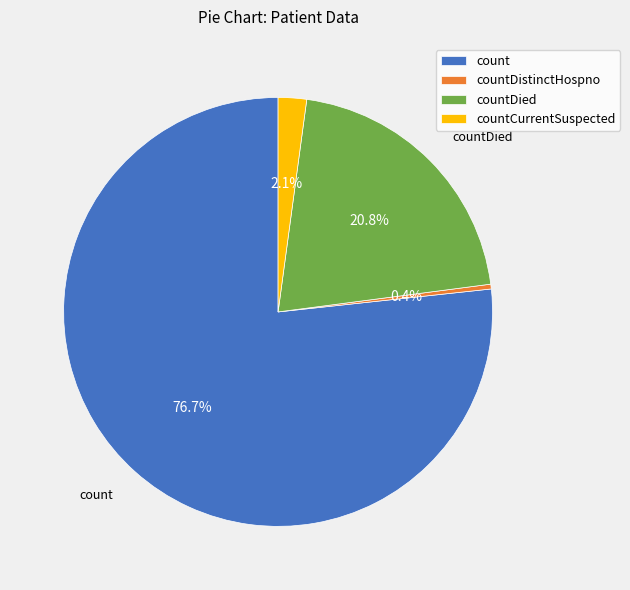

Do count and countDistinctHospno together represent more than half of the pie?

Yes